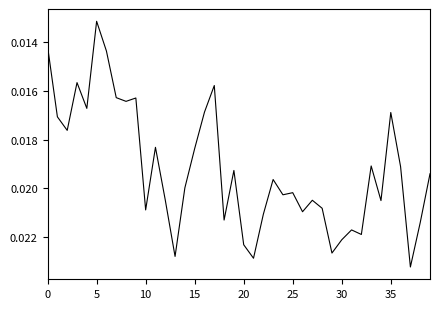

Which label corresponds to the smallest value in the chart?

5